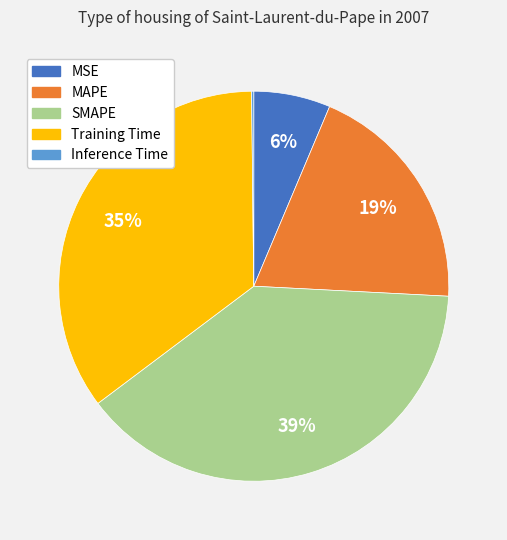

Which category has the biggest portion of the pie?

SMAPE